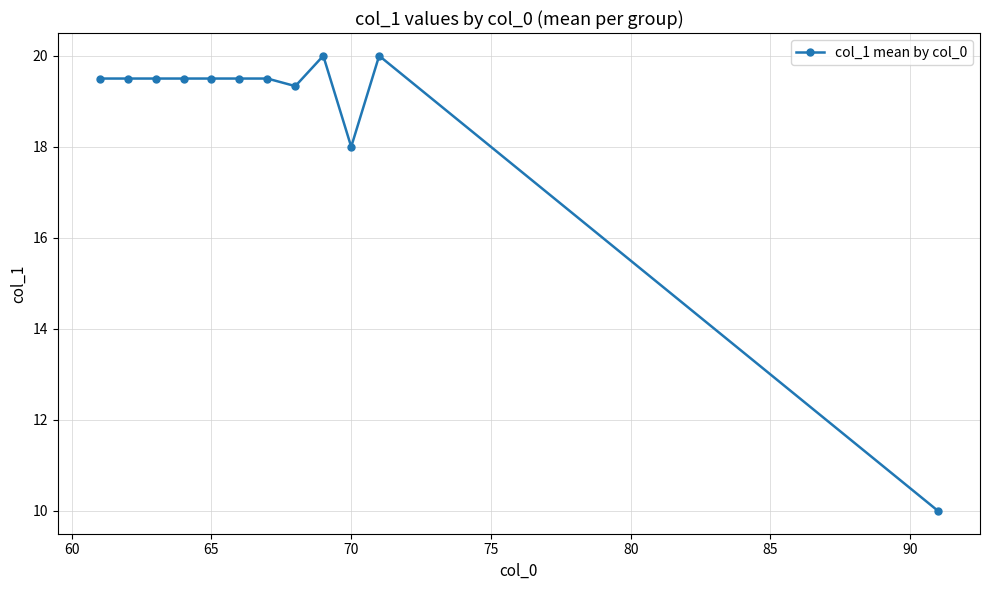

True or false: there are more than 0 points higher than both neighbors.

True